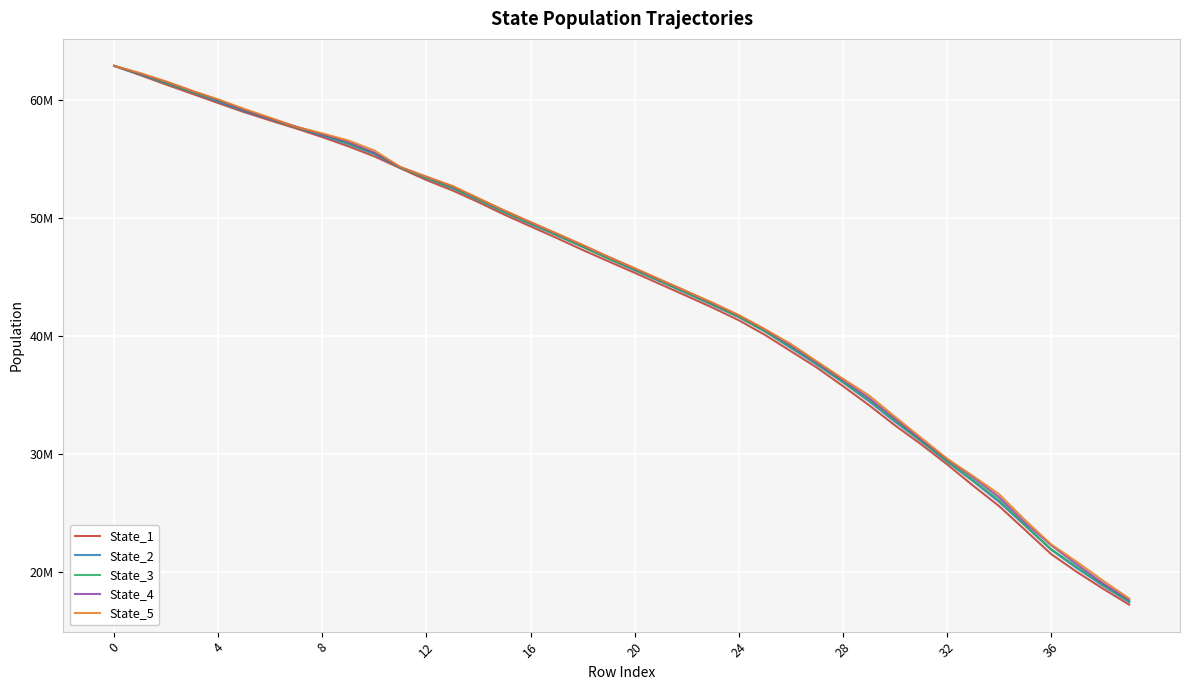

At how many categories does at least one series exceed 45633437?

21